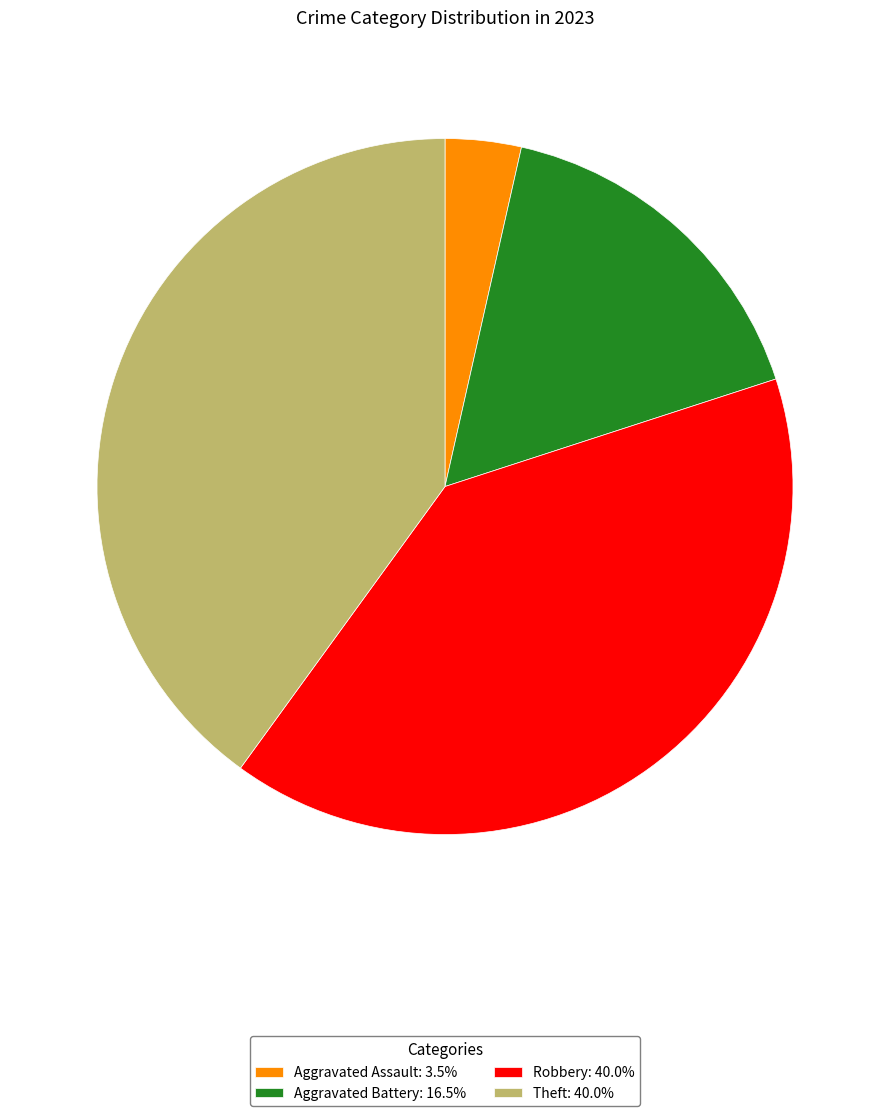

Count the number of slices in the pie.

4